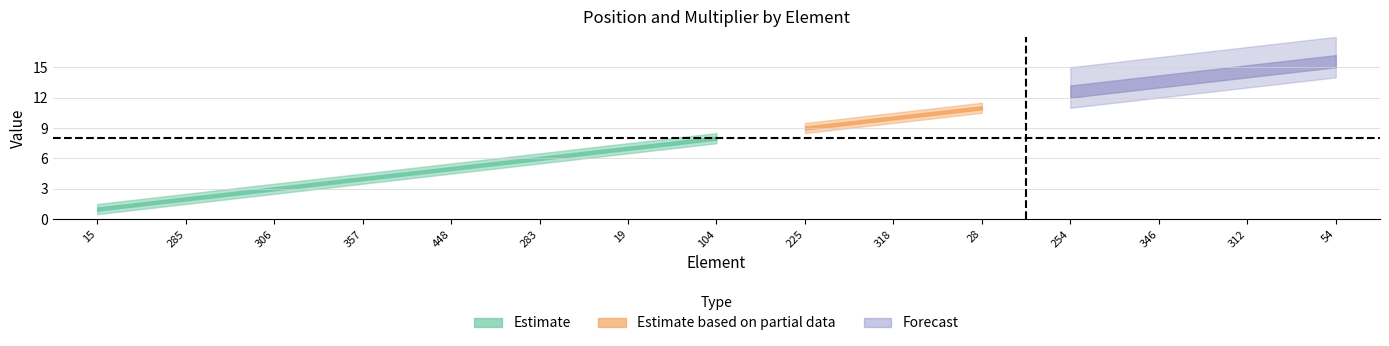

What value does the multiplier series have at 15?

1